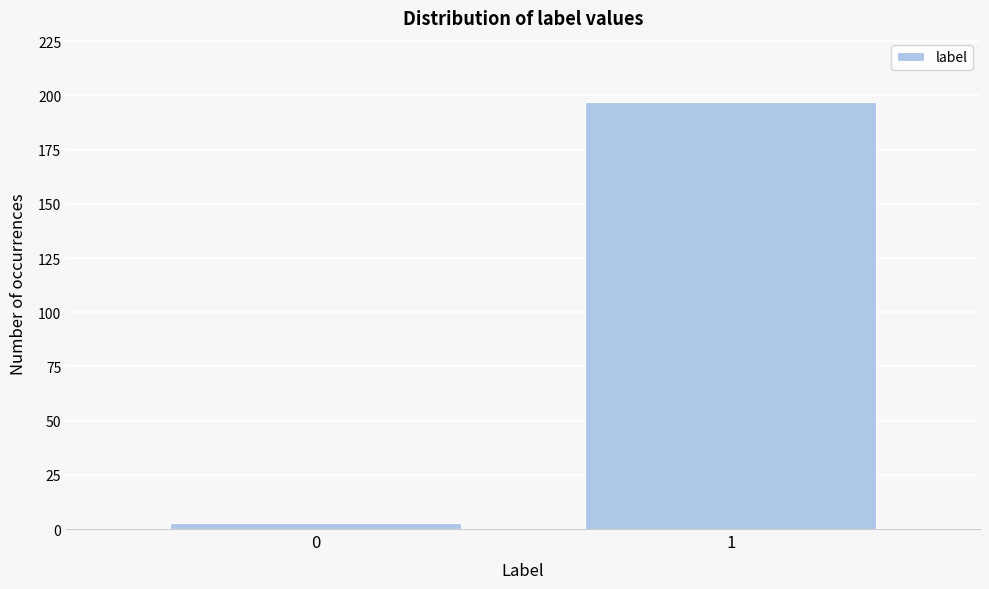

Reading right to left, transcribe all the data shown in this chart.

197	3